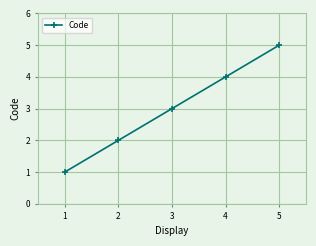

At which label is the value closest to 3?

3